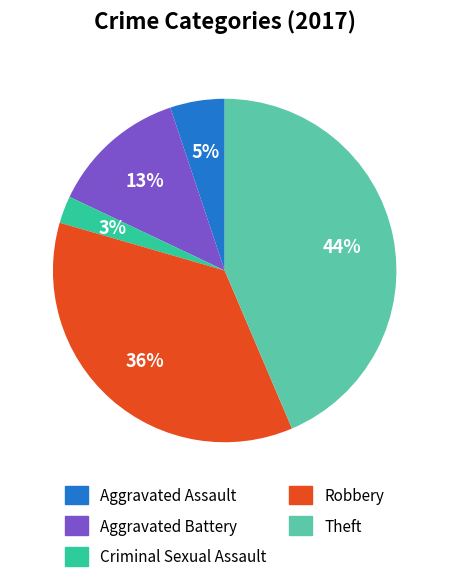

Between Robbery and Criminal Sexual Assault, which is larger?

Robbery